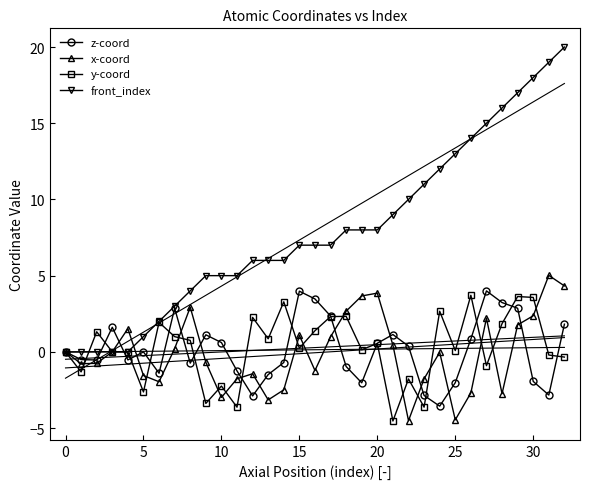

Between 18 and 21, which is larger?

21